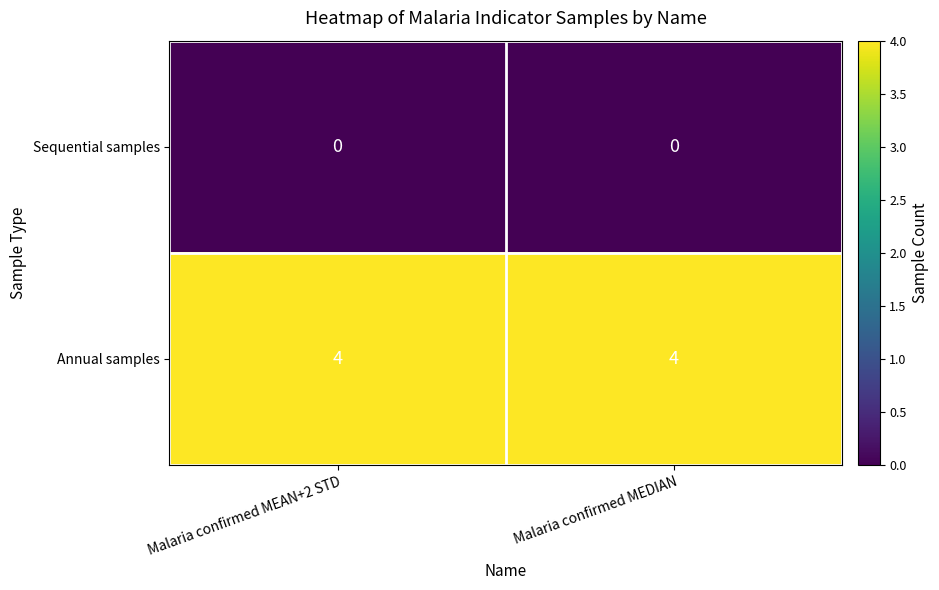

What is the total value across all series at Malaria confirmed MEAN+2 STD?

4